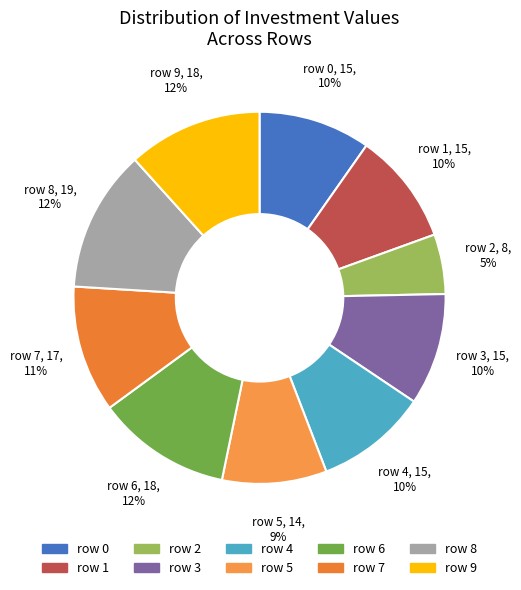

What is the ratio of the value at row 2 to the value at row 7?

0.5